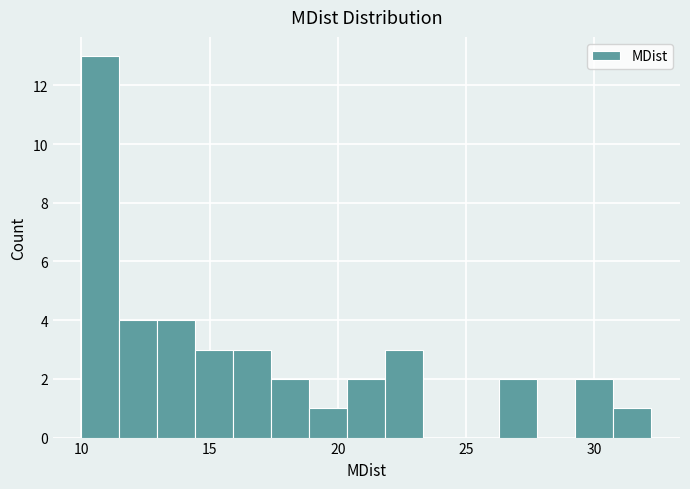

Read against the x-axis, roughly where is the centre of the tallest bar?

10.5